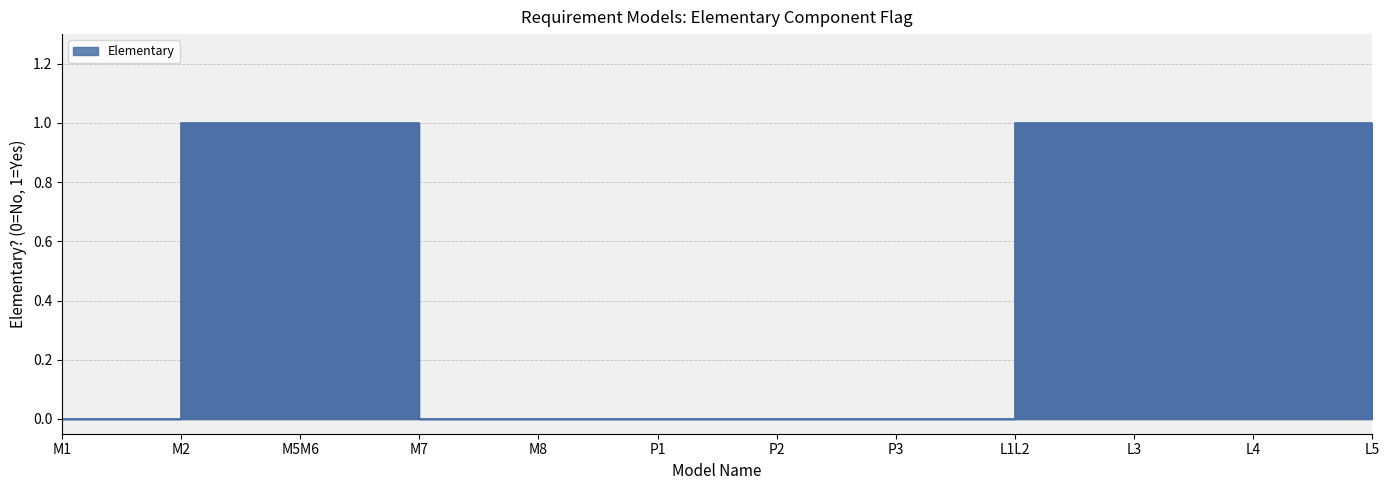

How many lines are shown in the chart?

1